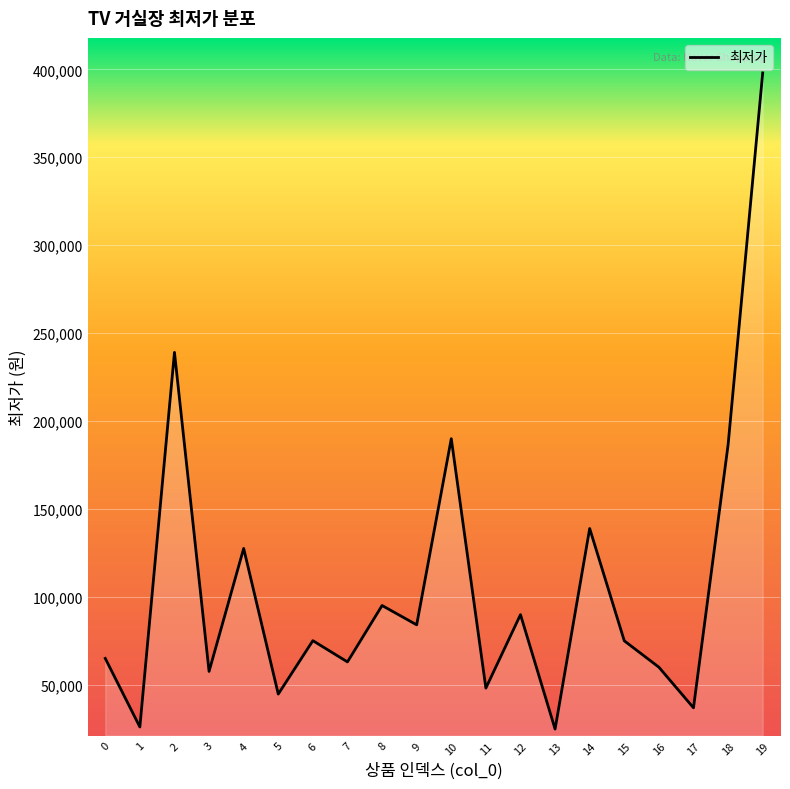

What is the change in value from 8 to 11?

-47000